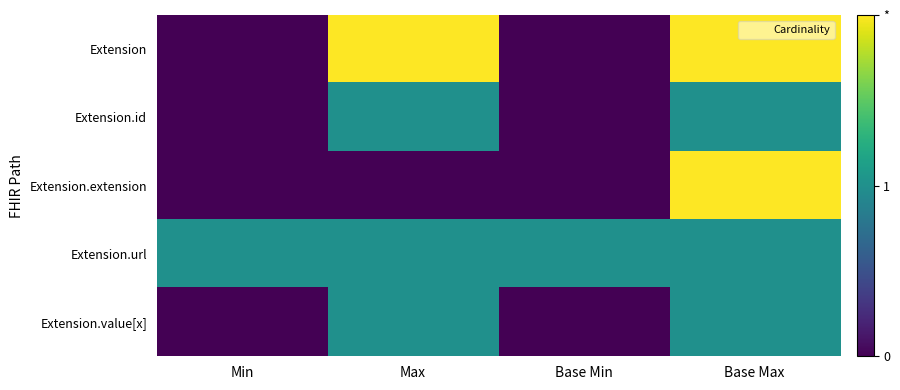

Rank the series at Max from lowest to highest value.

Extension.extension, Extension.id, Extension.url, Extension.value[x], Extension